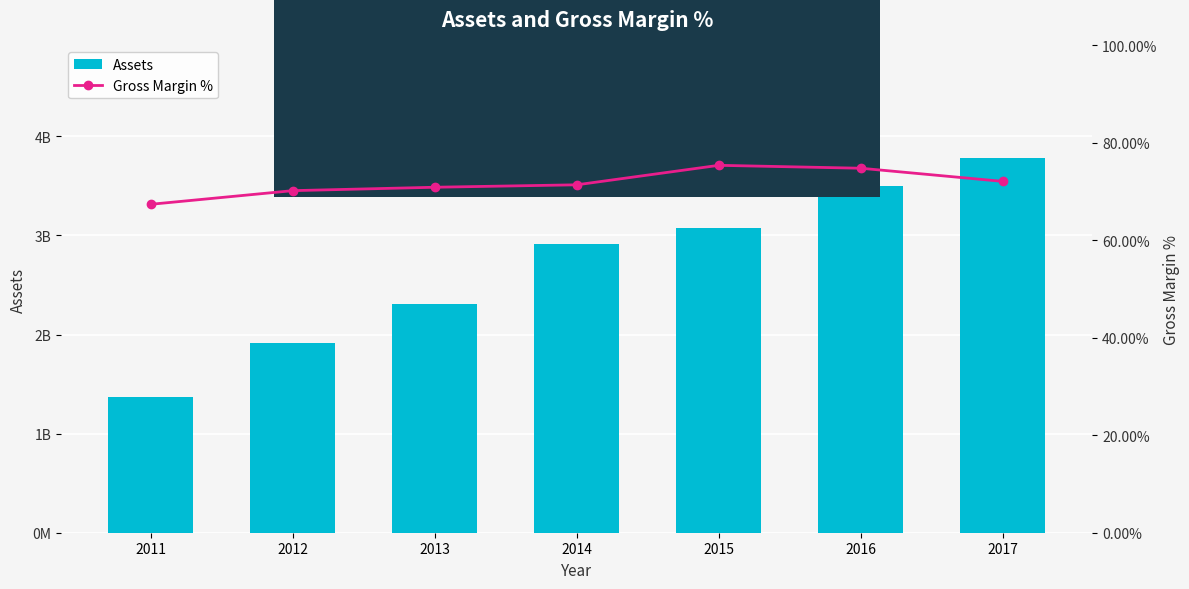

Reading left to right, extract all data points from this chart.

Assets: 1374186000.0	1916341000.0	2309796000.0	2909681000.0	3071174000.0	3499625000.0	3782051000.0
Gross Margin %: 67.4	70.2	70.9	71.4	75.4	74.8	72.1